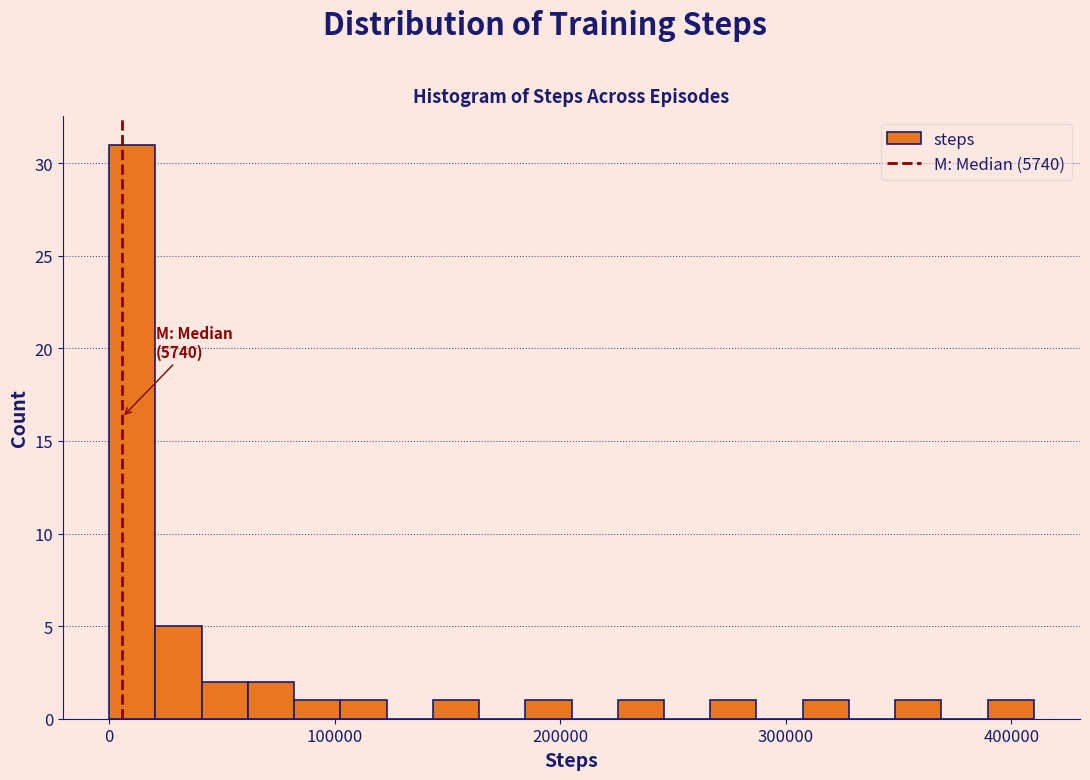

Around what value on the x-axis is the tallest bar? Give the approximate position of its centre, as read against the axis.

10000